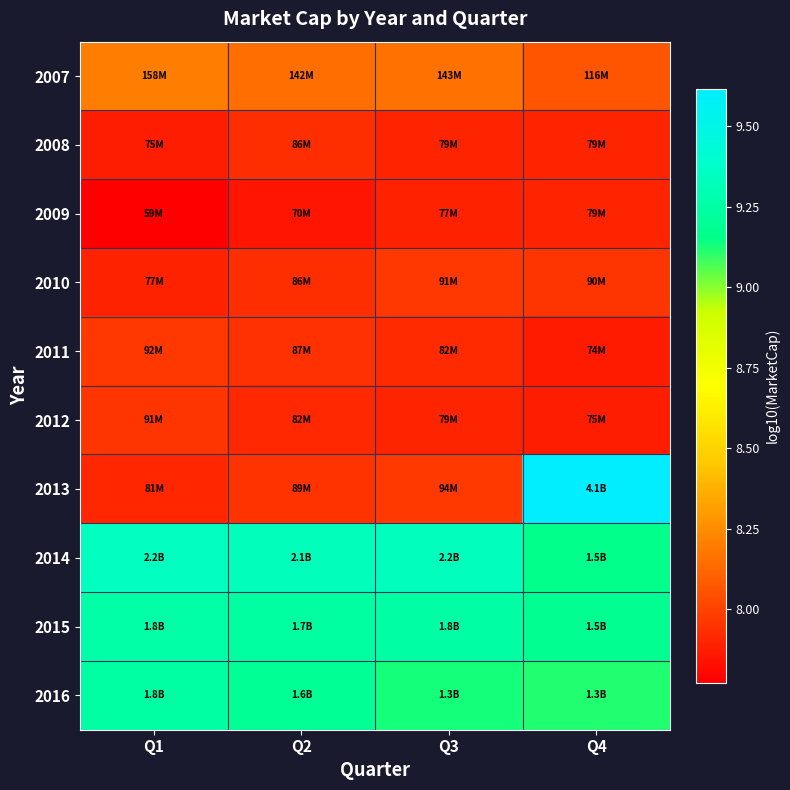

Which series has the largest total across all categories?

2014